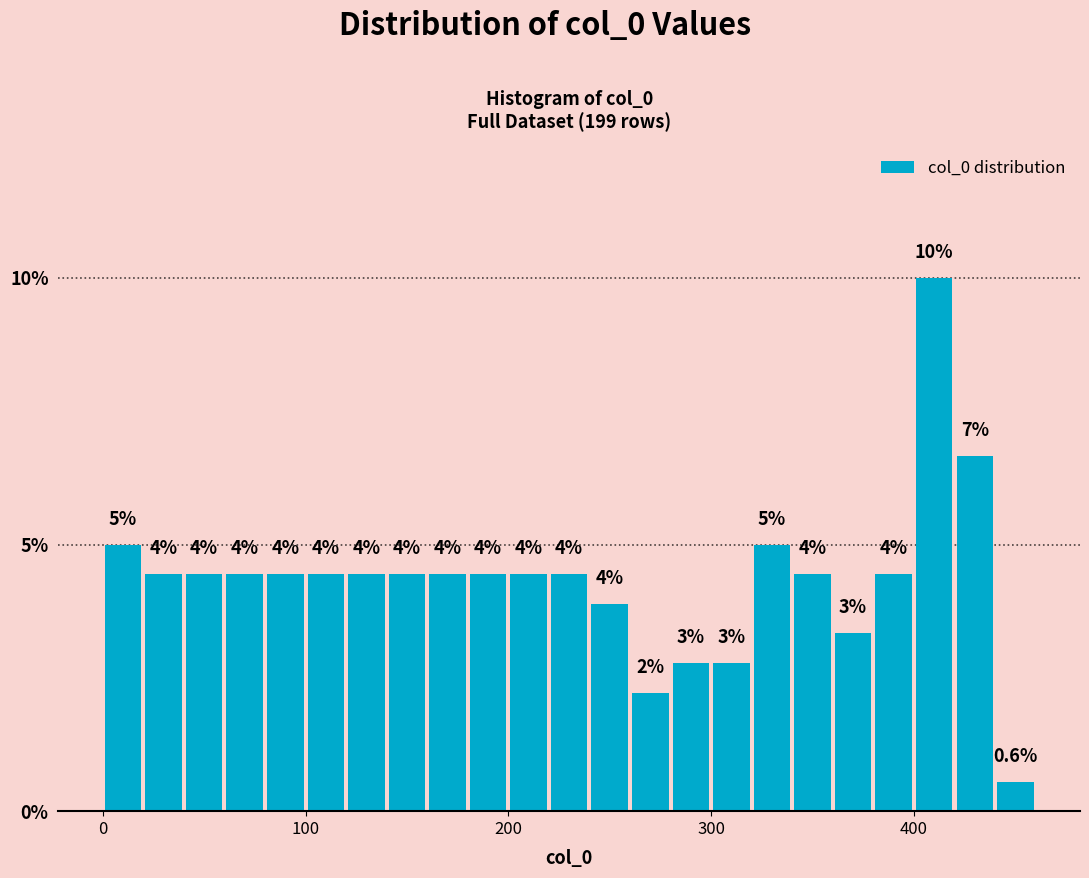

Around what value on the x-axis is the tallest bar? Give the approximate position of its centre, as read against the axis.

410